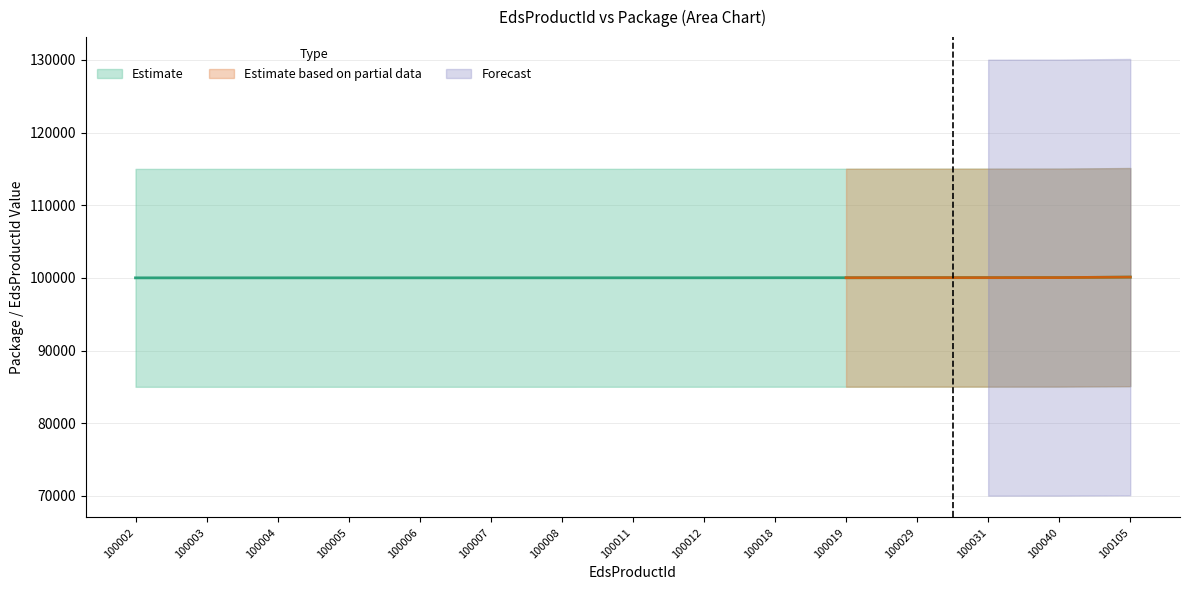

Count the number of categories in the chart.

15